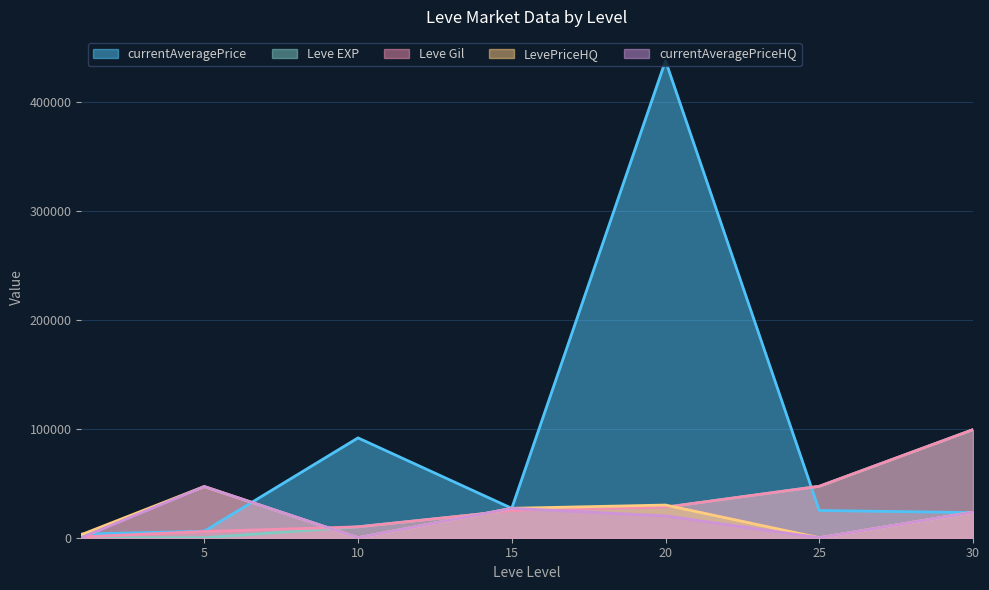

The value of Leve EXP at 1 is 0.5. True or false?

False